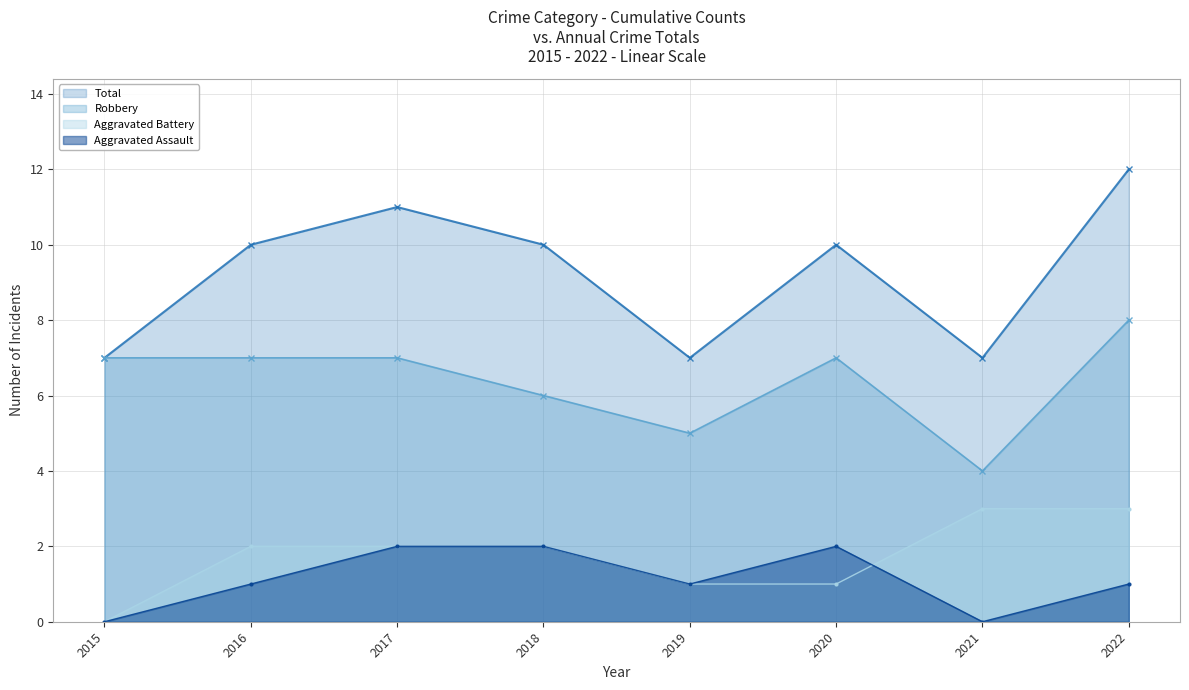

How many lines are shown in the chart?

4